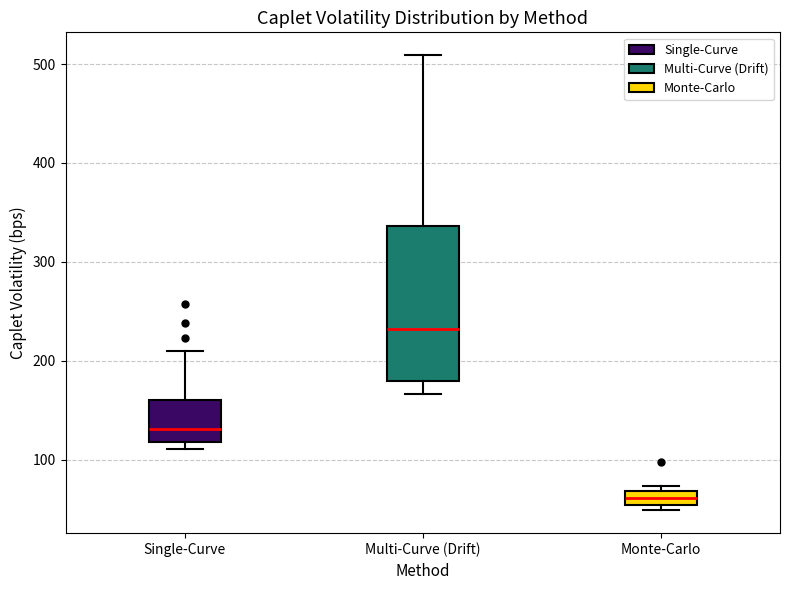

Which box has the highest median line?

Multi-Curve (Drift)